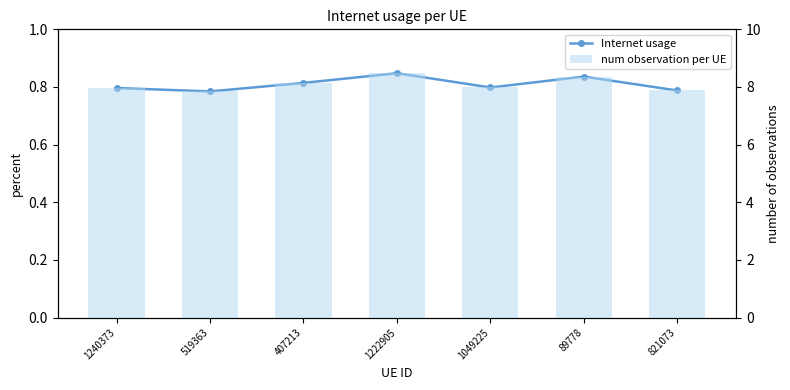

Reading left to right, list all the values displayed in this chart.

Internet usage: 1240373=0.8	519363=0.8	407213=0.8	1222905=0.8	1049225=0.8	89778=0.8	821073=0.8
num observation per UE: 1240373=8.0	519363=7.8	407213=8.1	1222905=8.5	1049225=8.0	89778=8.4	821073=7.9